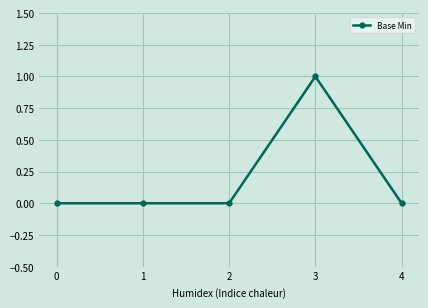

Is it true that the value at 2 is 0?

True